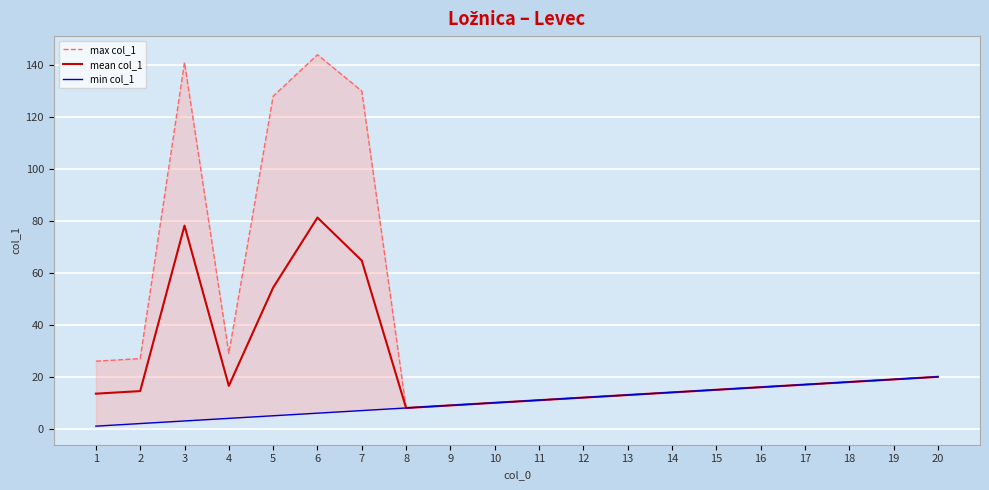

At which category does max col_1 reach its first local peak?

3